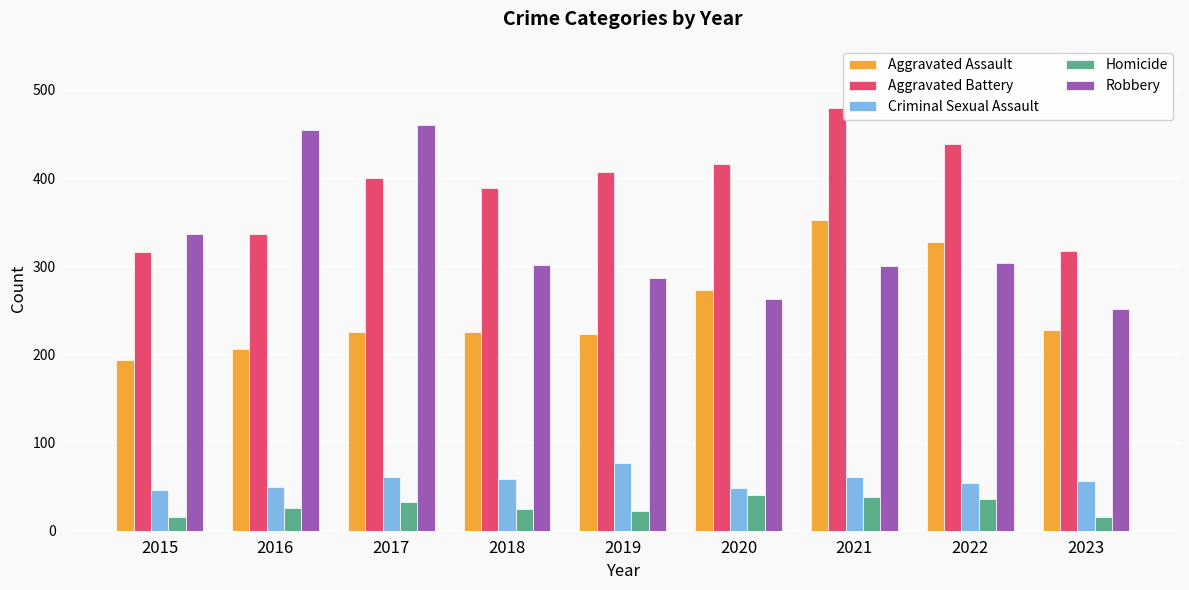

How many groups of bars are there?

9